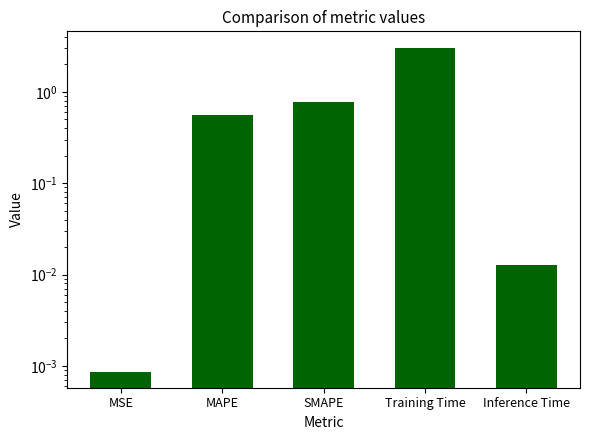

The chart shows a value of 0.0 at MSE. True or false?

True